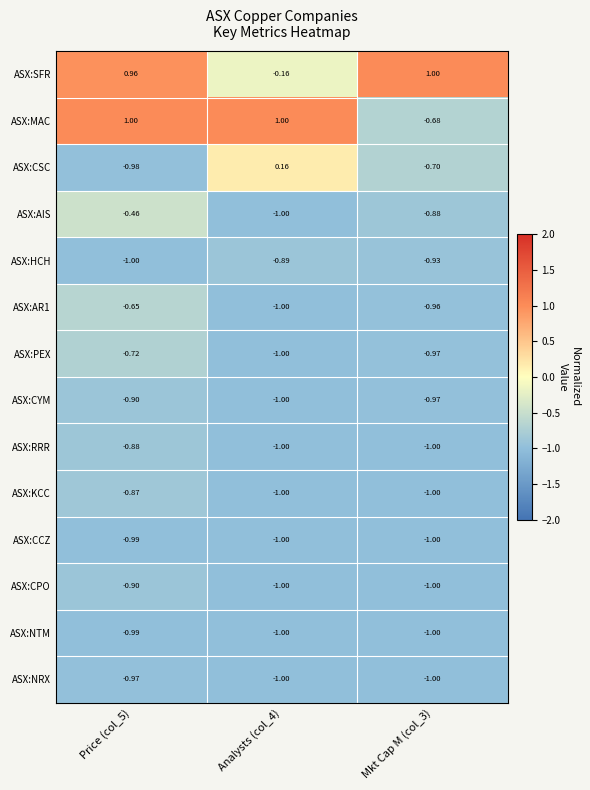

Which series has the largest range (max minus min)?

ASX:MAC